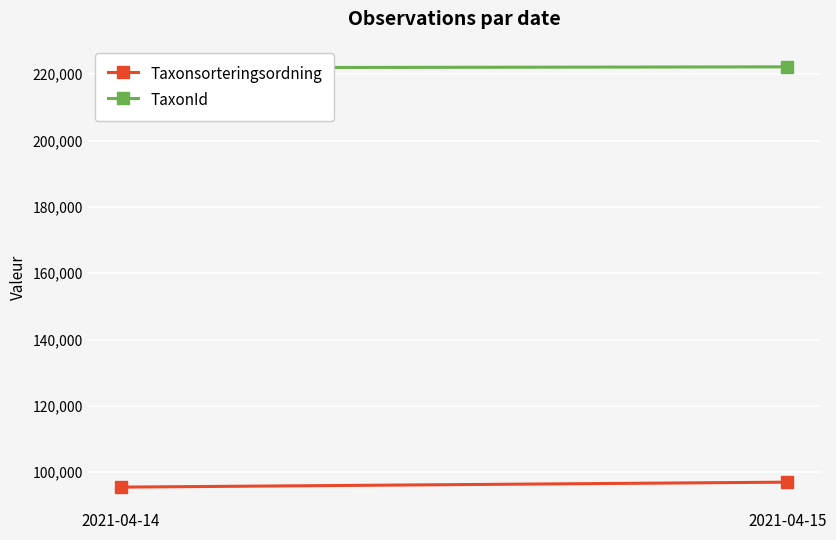

Which category has the highest value across all series?

2021-04-15